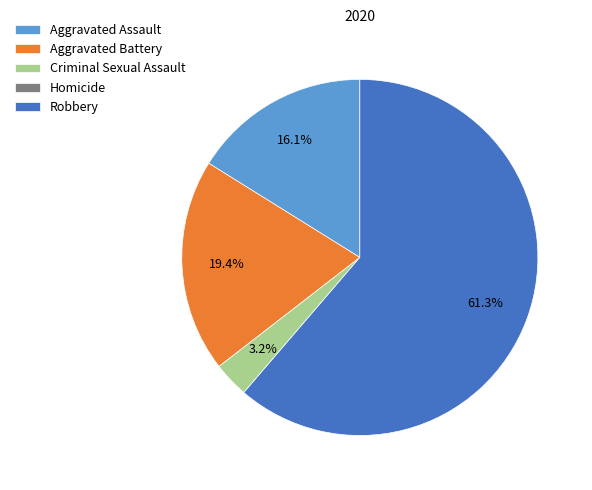

What percentage is the Aggravated Assault slice, to the nearest percent?

16%